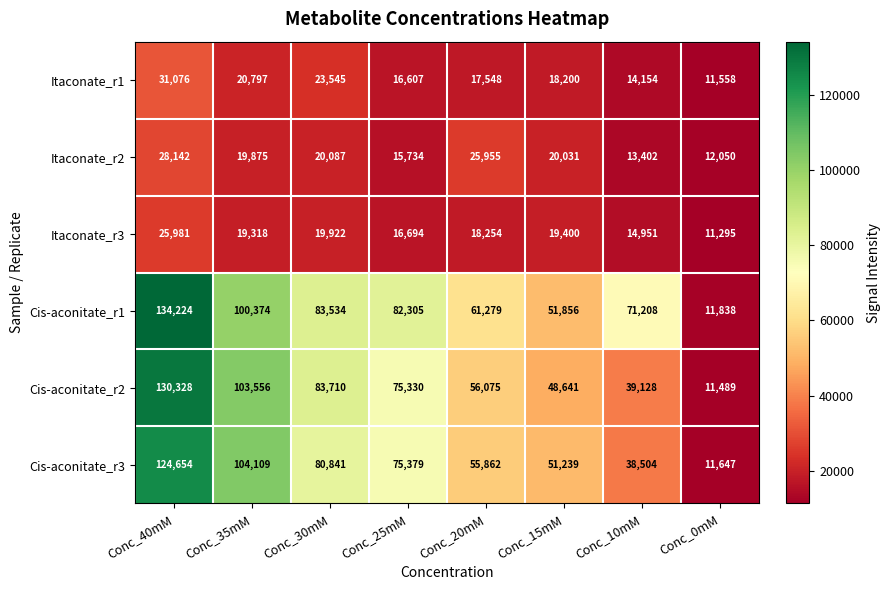

Where does the Cis-aconitate_r3 series first go above 75379?

Conc_40mM